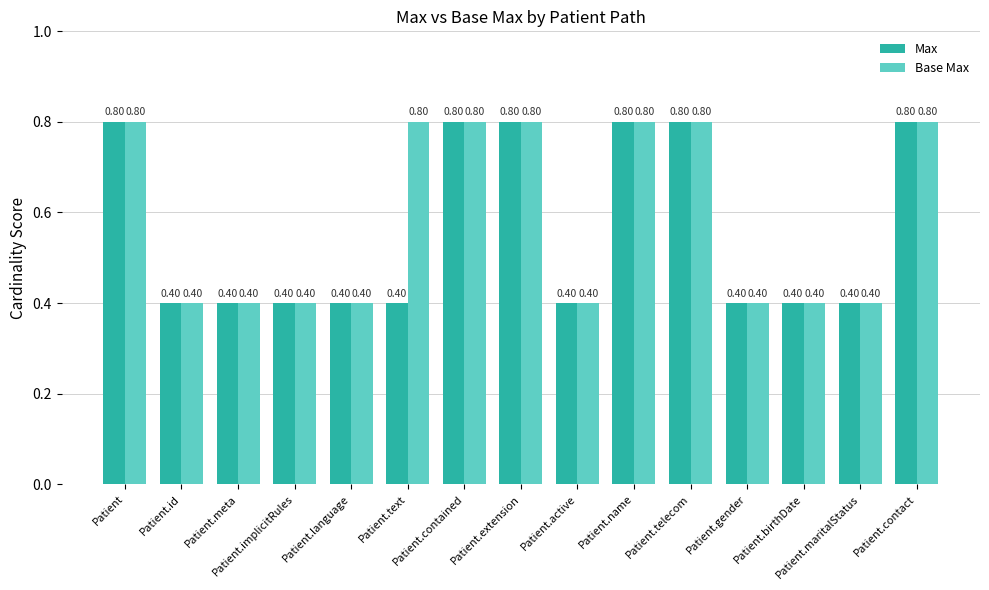

Reading left to right, list all the values displayed in this chart.

Max: Patient=0.8	Patient.id=0.4	Patient.meta=0.4	Patient.implicitRules=0.4	Patient.language=0.4	Patient.text=0.4	Patient.contained=0.8	Patient.extension=0.8	Patient.active=0.4	Patient.name=0.8	Patient.telecom=0.8	Patient.gender=0.4	Patient.birthDate=0.4	Patient.maritalStatus=0.4	Patient.contact=0.8
Base Max: Patient=0.8	Patient.id=0.4	Patient.meta=0.4	Patient.implicitRules=0.4	Patient.language=0.4	Patient.text=0.8	Patient.contained=0.8	Patient.extension=0.8	Patient.active=0.4	Patient.name=0.8	Patient.telecom=0.8	Patient.gender=0.4	Patient.birthDate=0.4	Patient.maritalStatus=0.4	Patient.contact=0.8